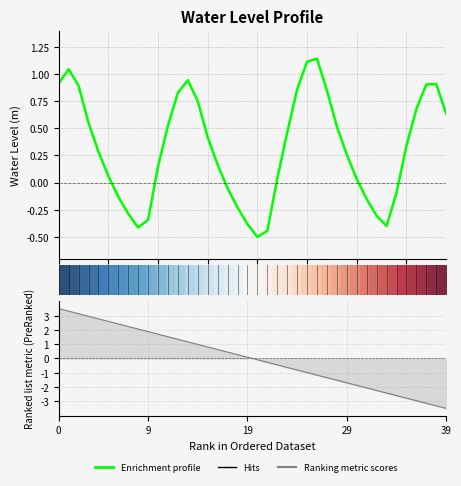

What is the sum of the Water Level (m) values at 39 and 23?

0.7